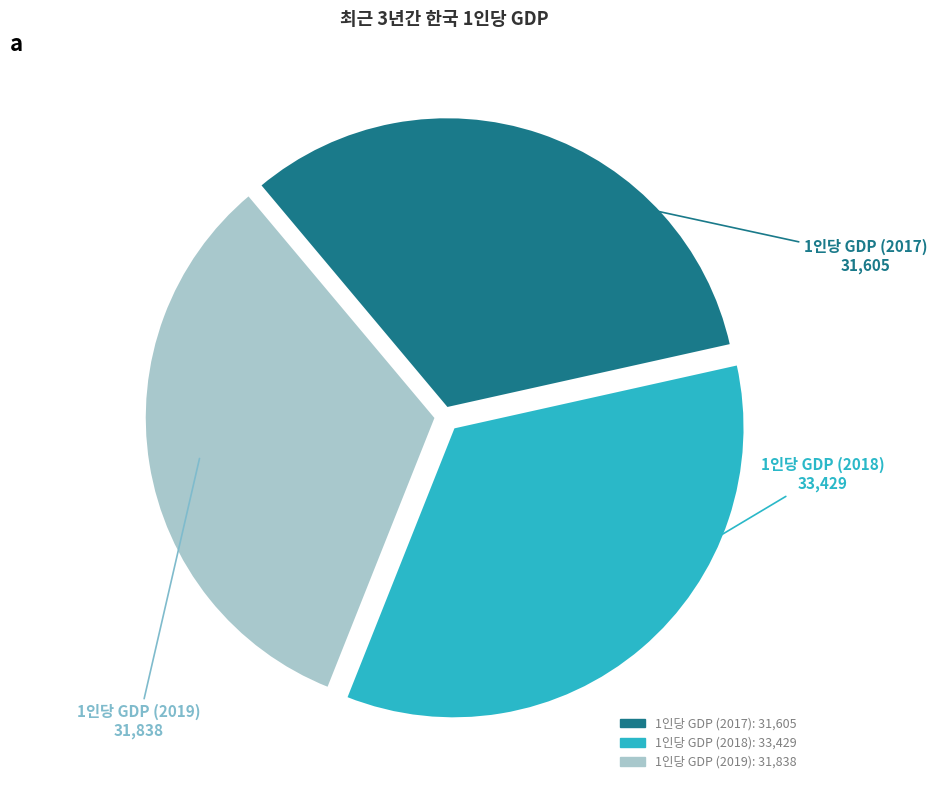

Count the number of slices in the pie.

3